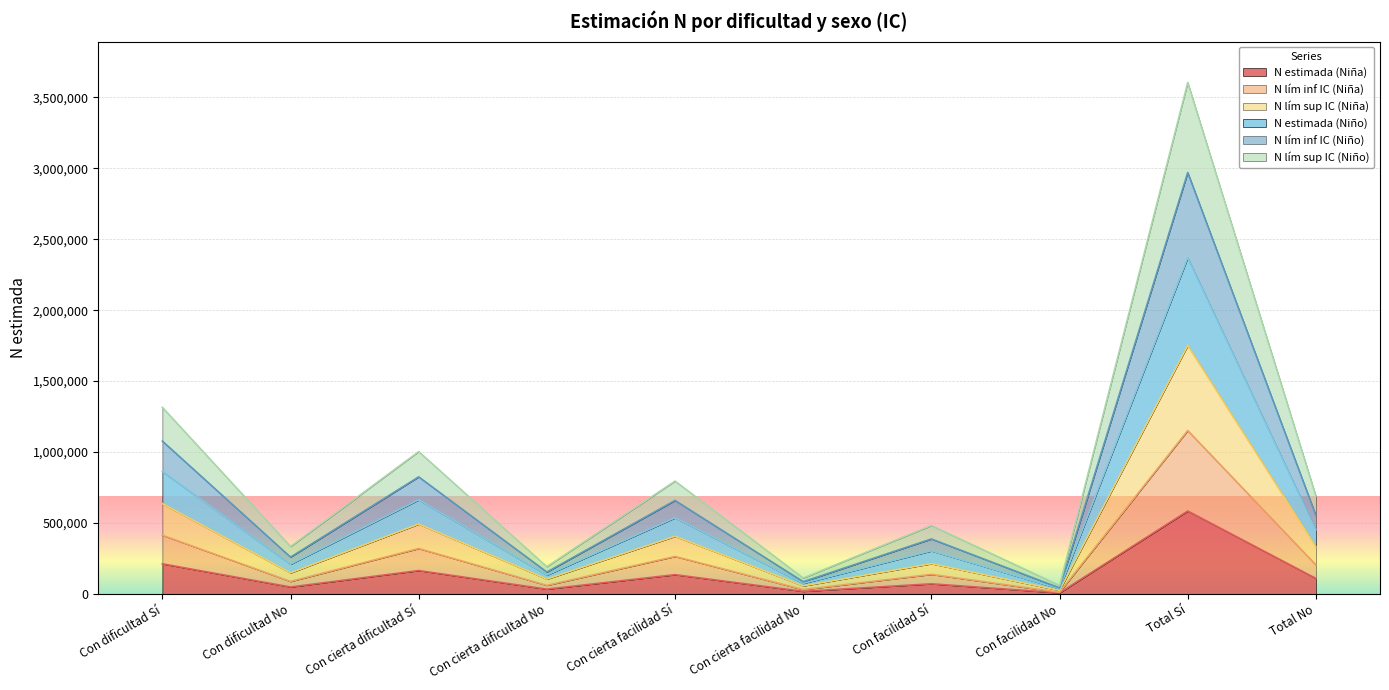

Does the chart display data point markers on the line(s)?

No